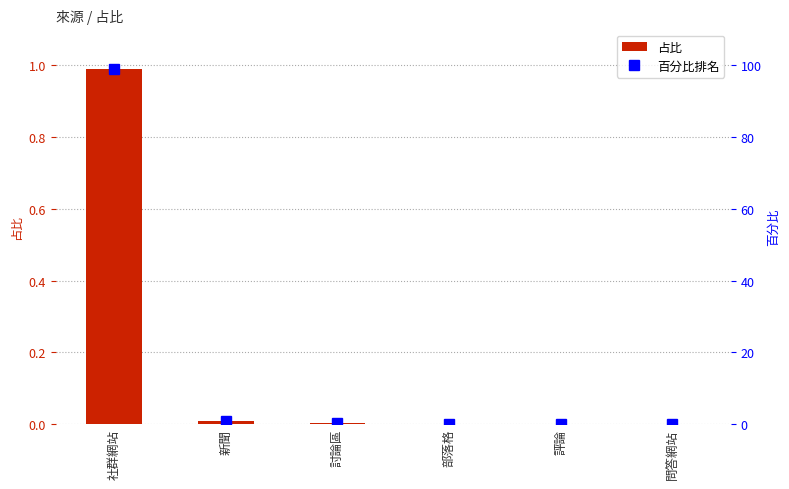

What are all the series names shown in the legend?

占比, 百分比排名